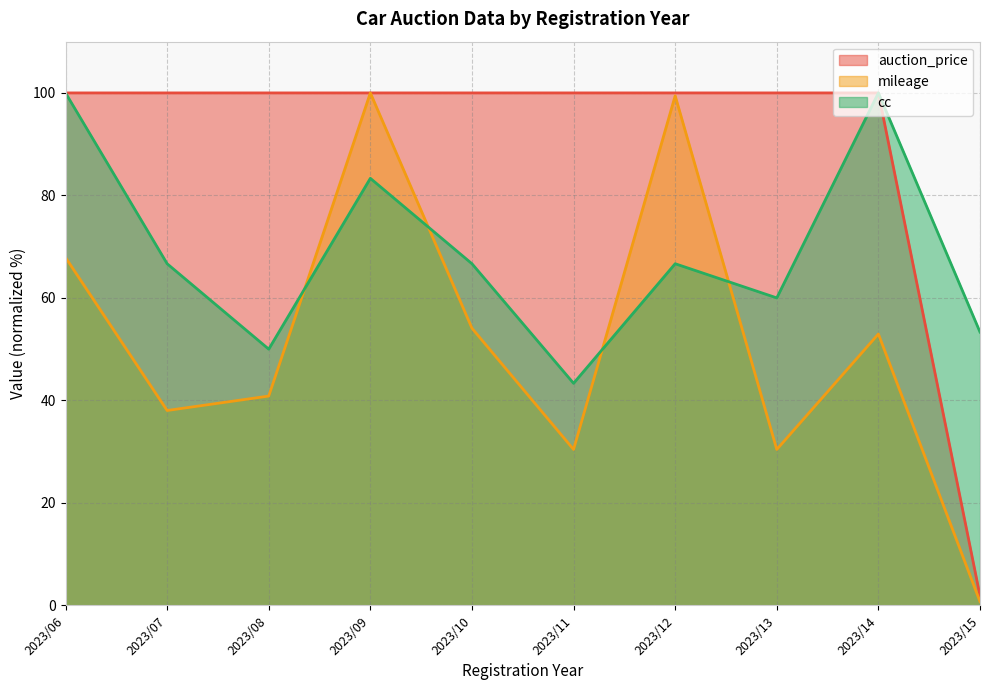

What is the value of the mileage point at the 8th from the left?

30.4